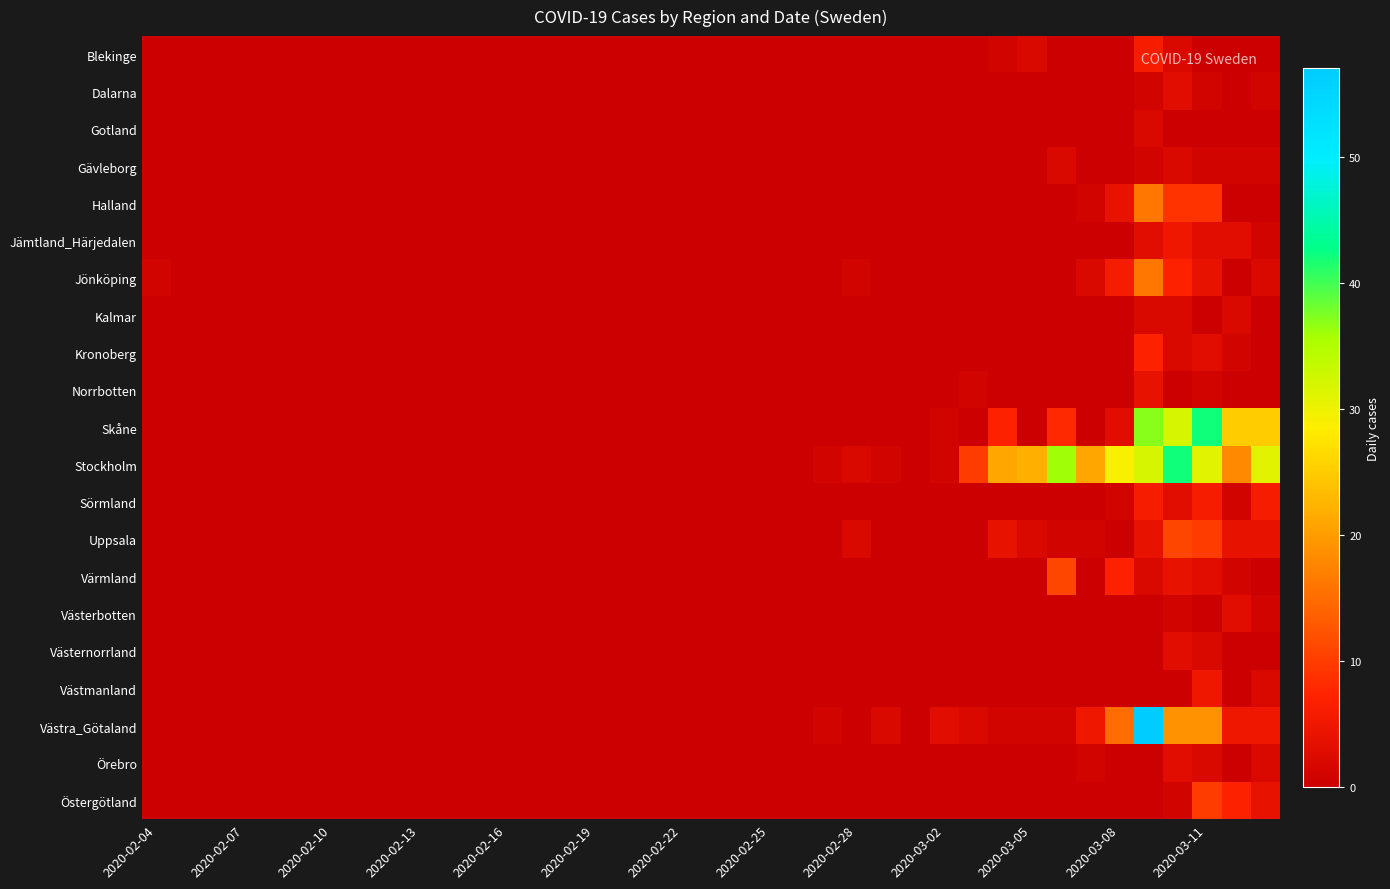

Which series has the largest range (max minus min)?

Västra_Götaland